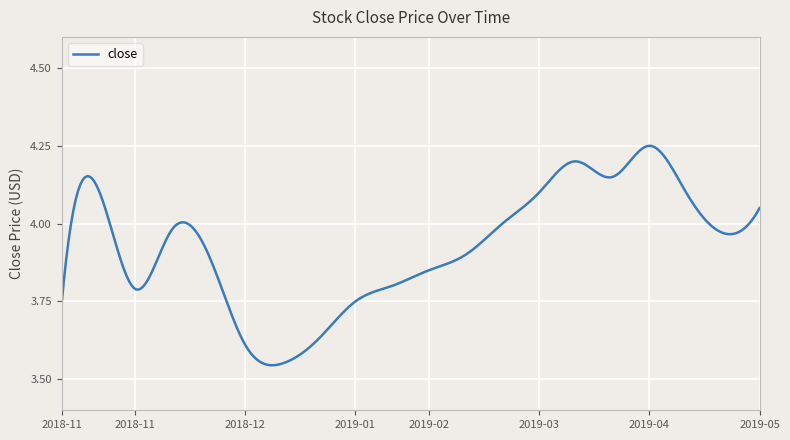

What is the difference between the maximum and minimum values?

0.7